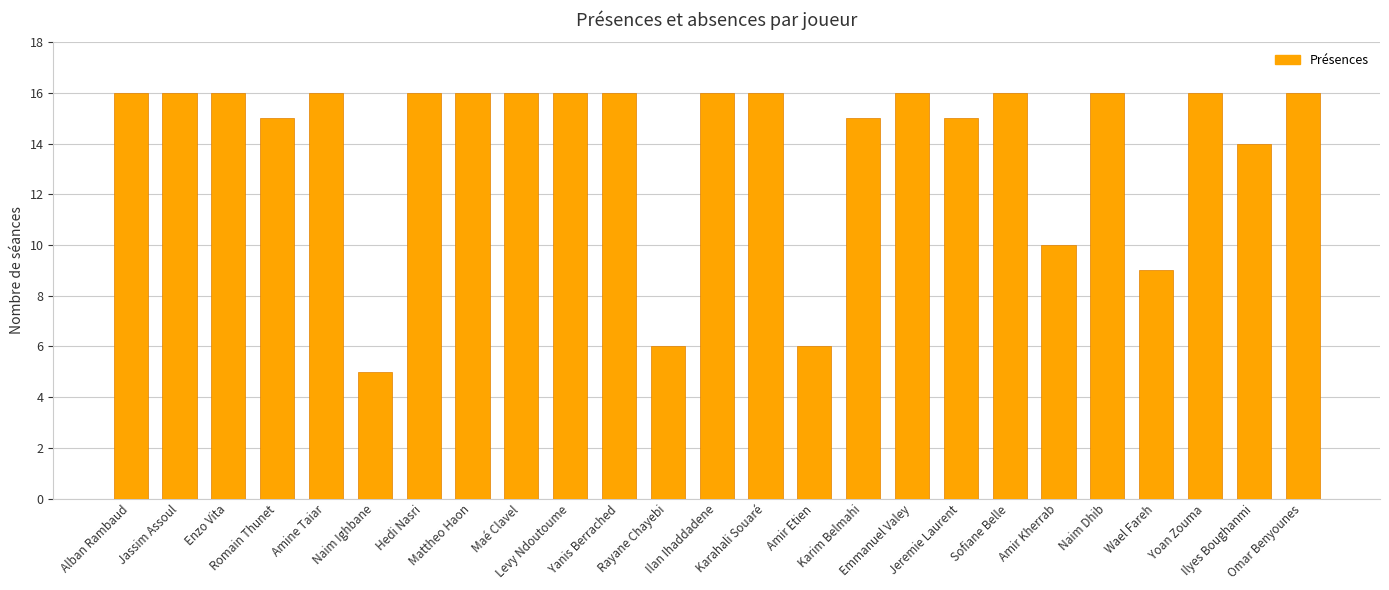

Are the bars horizontal?

No